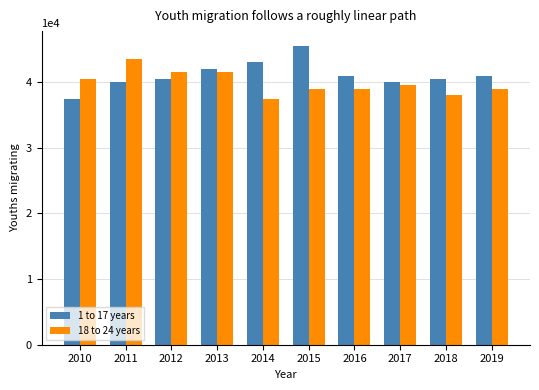

What are all the series names shown in the legend?

1 to 17 years, 18 to 24 years